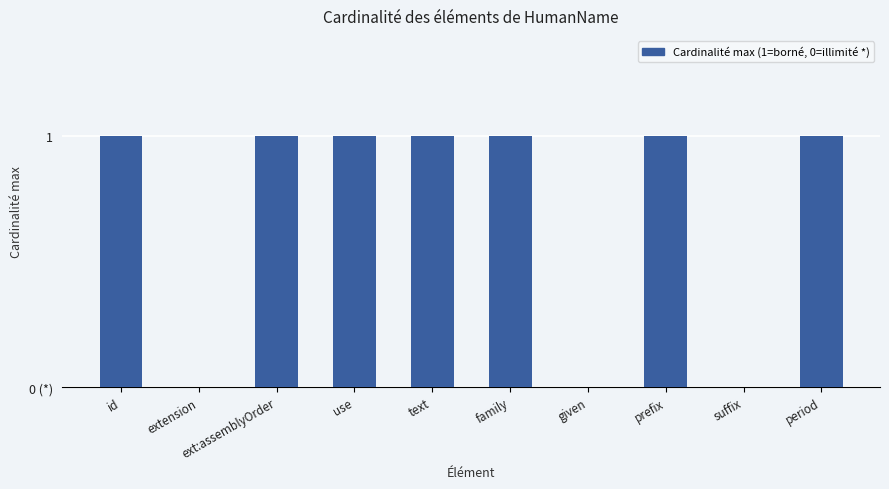

At which category does the chart reach its minimum across all series?

extension